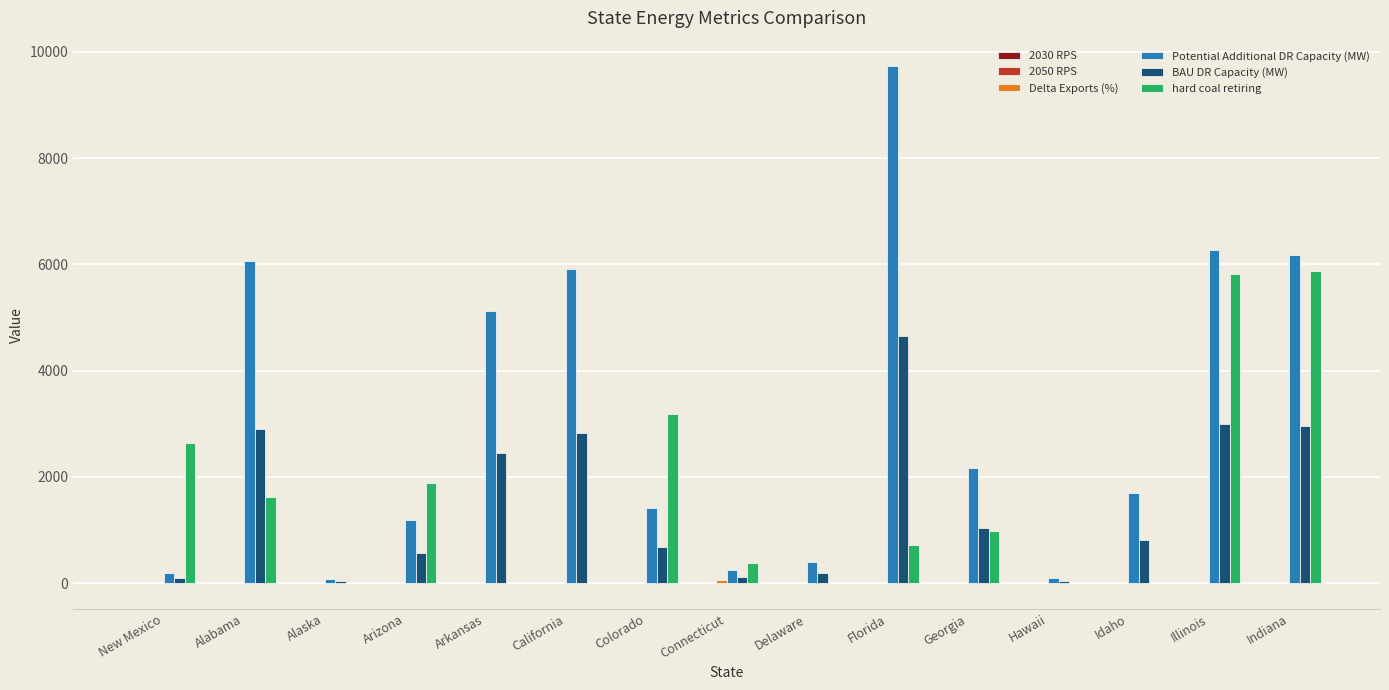

What is the sum of the hard coal retiring values at Alaska and Florida?

715.0